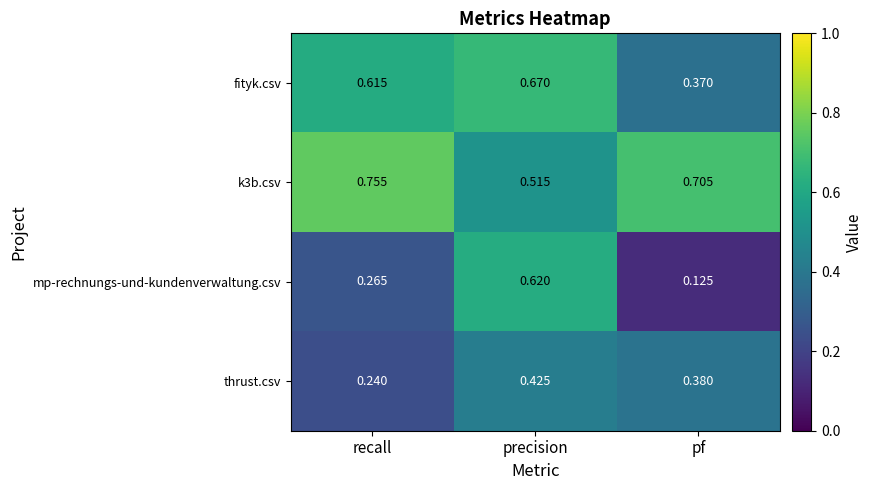

Which series changed the most between recall and pf?

fityk.csv